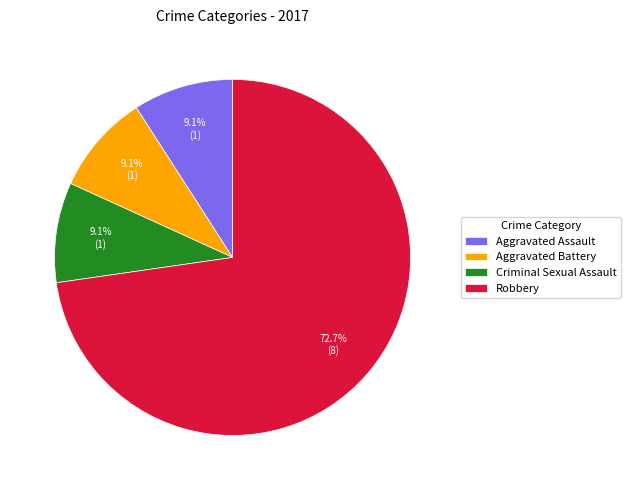

The Aggravated Battery slice represents 1% of the pie. True or false?

False